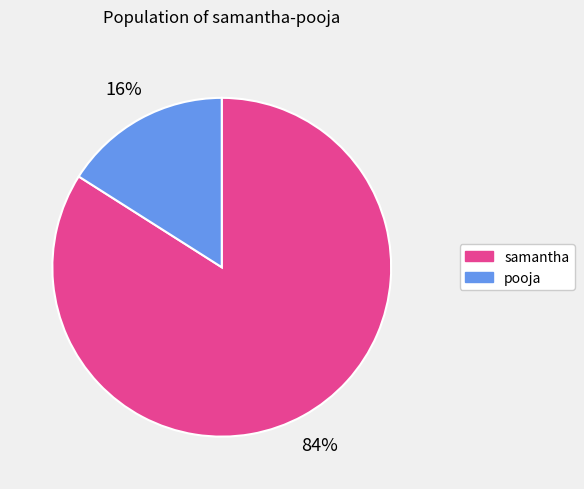

Does pooja account for over 50% of the chart?

No